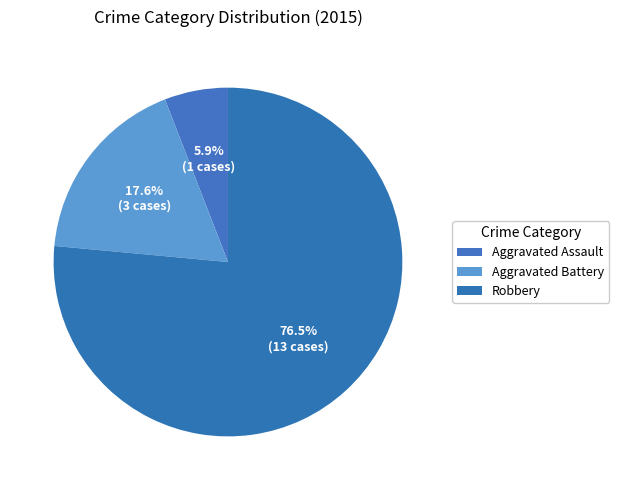

How many segments does this pie chart have?

3